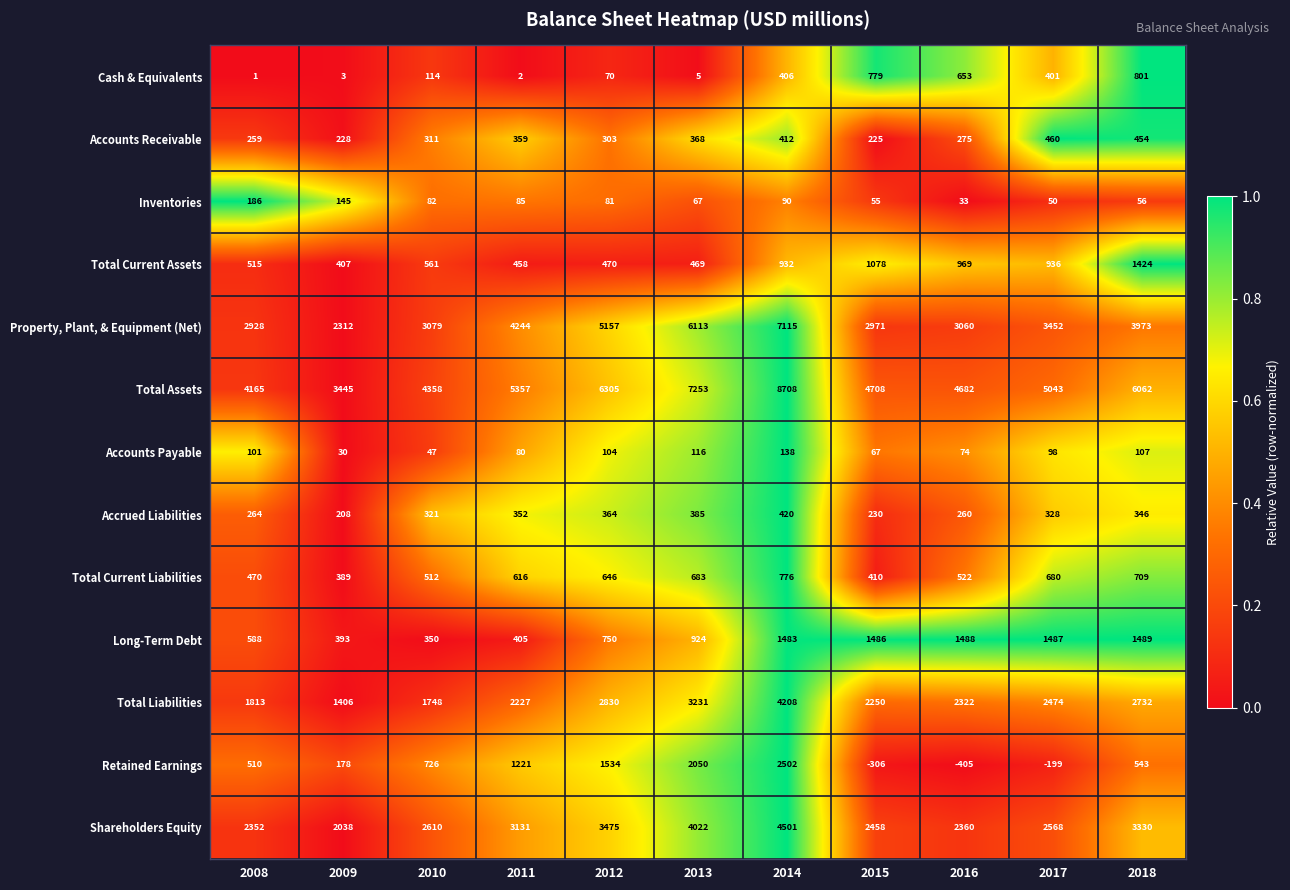

Which series changed the most between 2011 and 2018?

Long-Term Debt